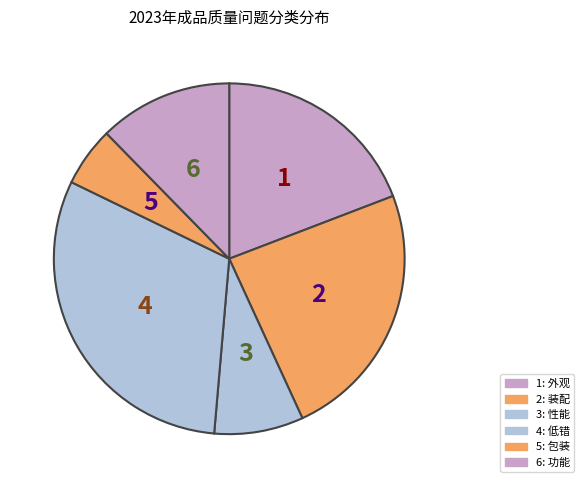

How many slices are in this pie chart?

6